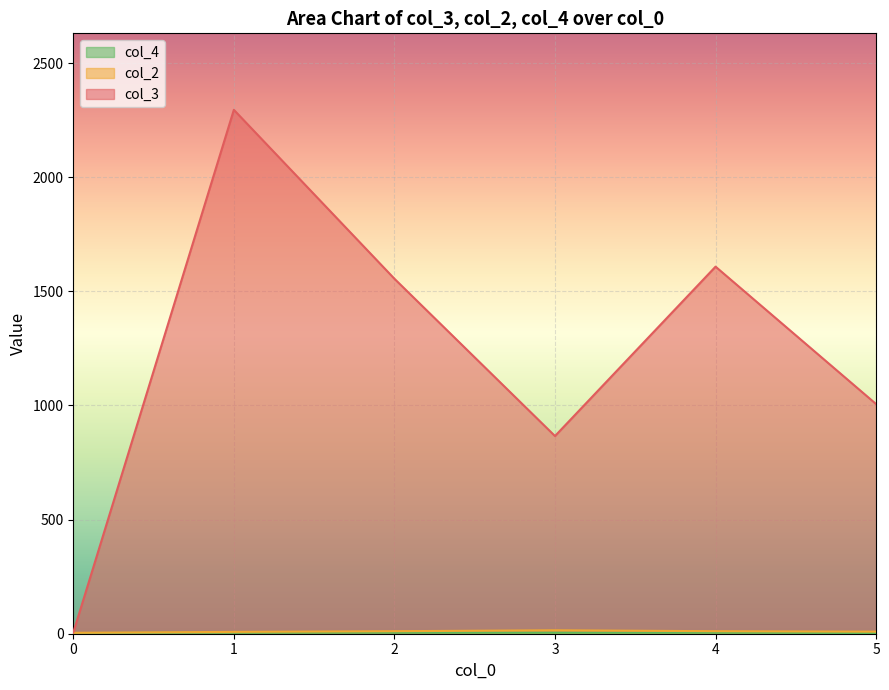

How many interior local valleys does the col_4 series have?

3